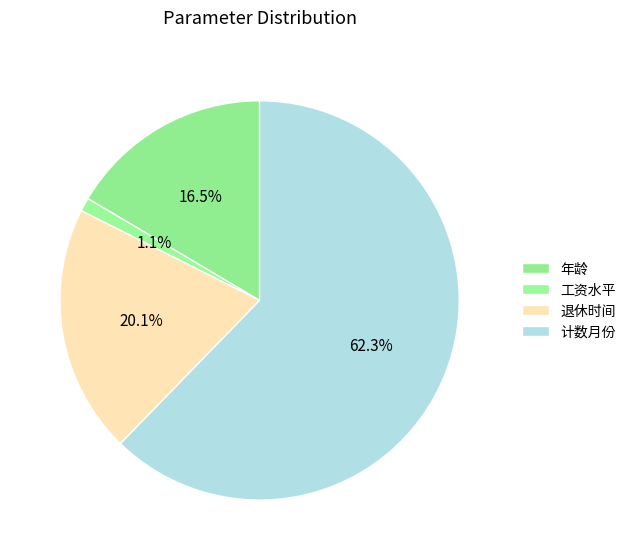

Rank the categories by value from highest to lowest.

计数月份, 退休时间, 年龄, 工资水平